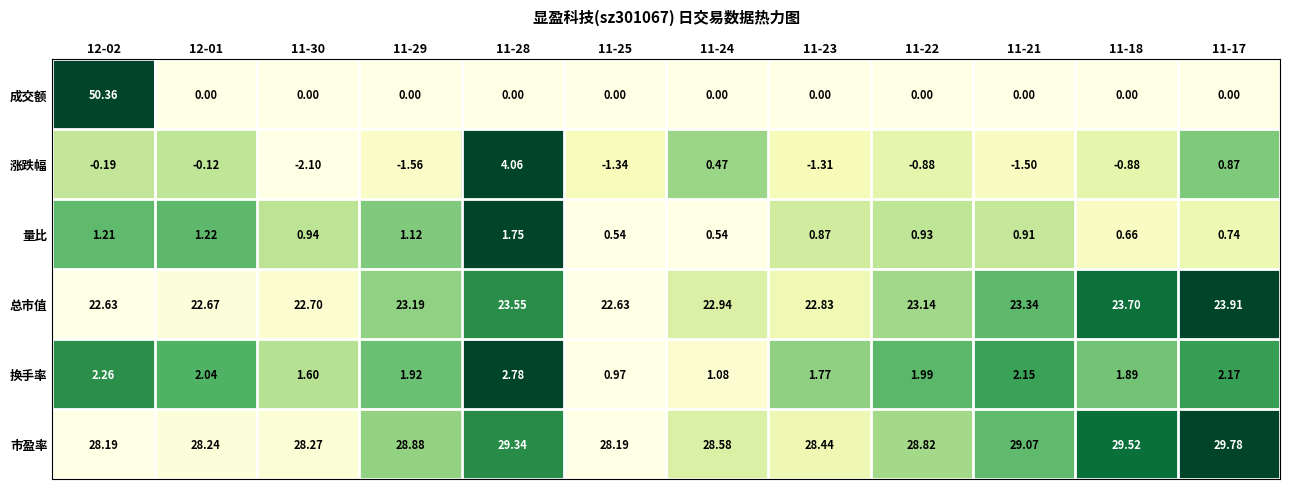

Which series has the largest total across all categories?

市盈率